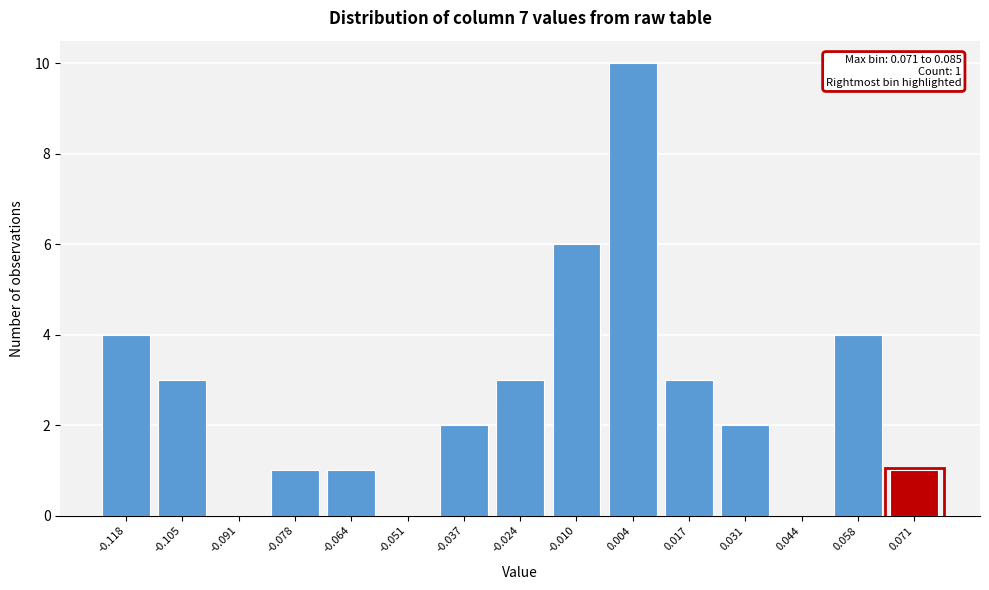

Reading right to left, extract all data points from this chart.

0.071=1	0.058=4	0.044=0	0.031=2	0.017=3	0.004=10	-0.010=6	-0.024=3	-0.037=2	-0.051=0	-0.064=1	-0.078=1	-0.091=0	-0.105=3	-0.118=4